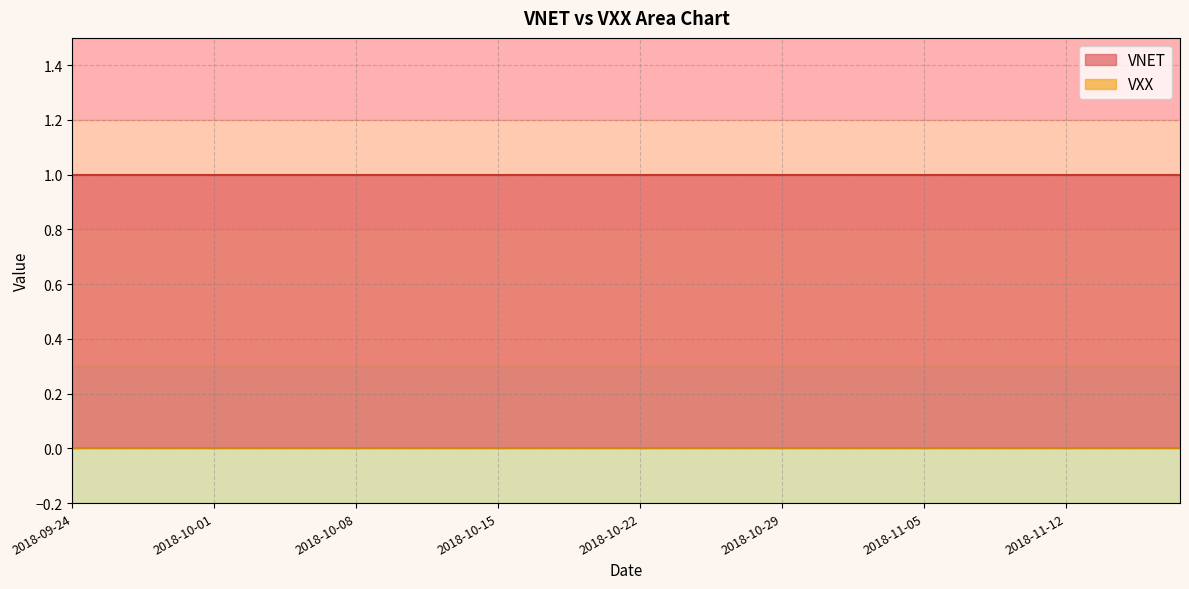

List the series in order of their overall mean, lowest first.

VXX, VNET